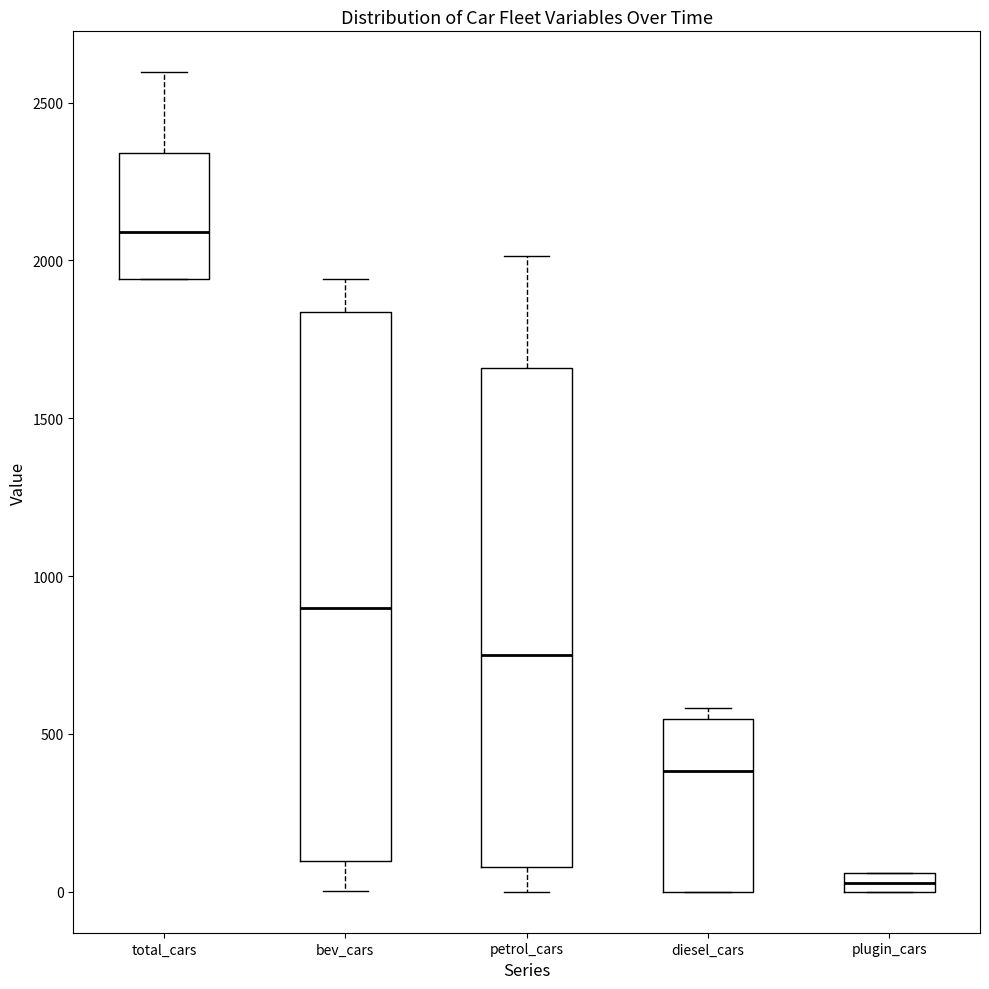

Where is the lower edge of the box for diesel_cars on the y-axis? The values are not printed on the chart, so give them approximately, as read against the axis.

0